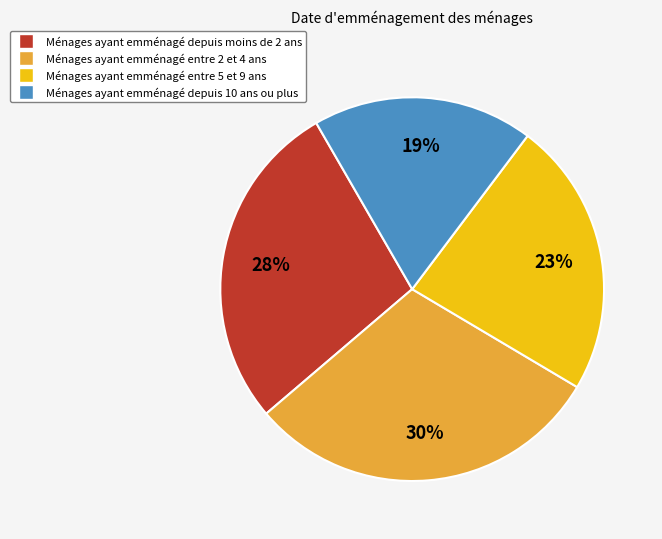

To the nearest percent, what is the average slice percentage?

25%